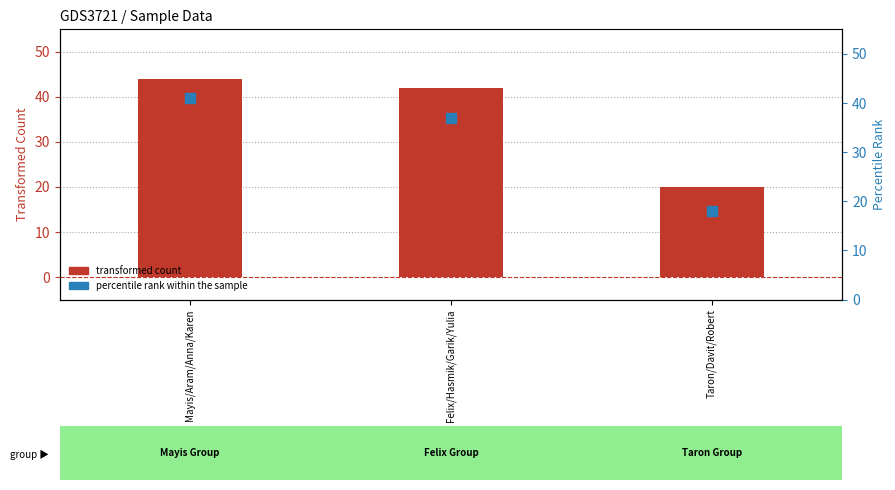

What is the total value across all series at Taron/Davit/Robert?

38